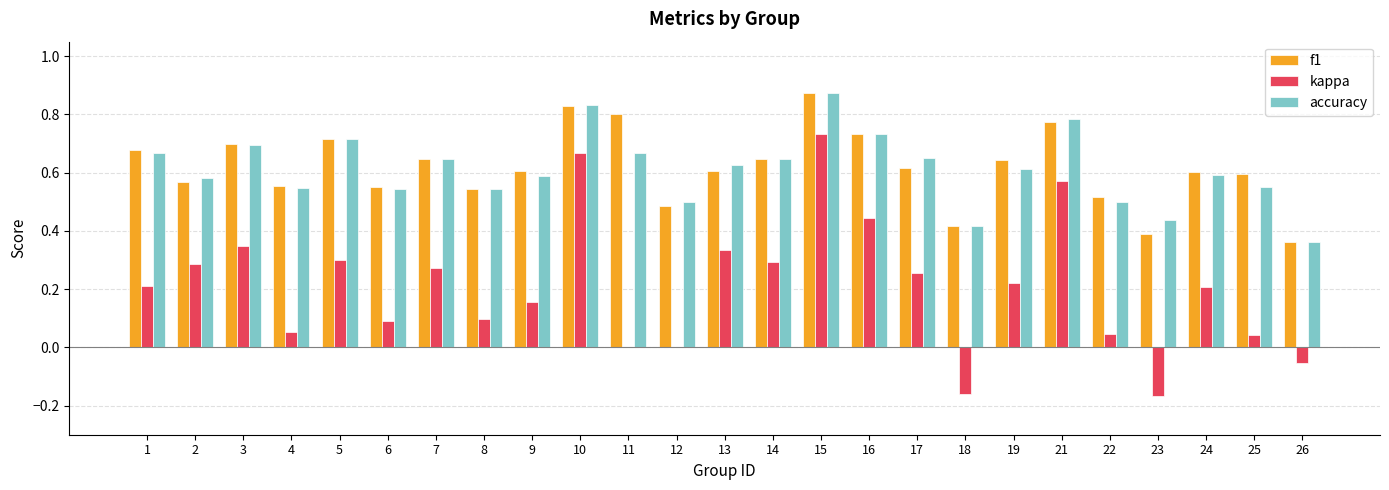

Which series changed the most between 6 and 15?

kappa